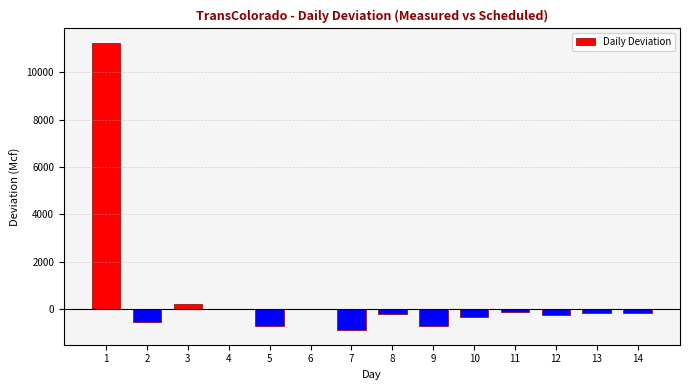

The value at 4 is 4176. True or false?

False